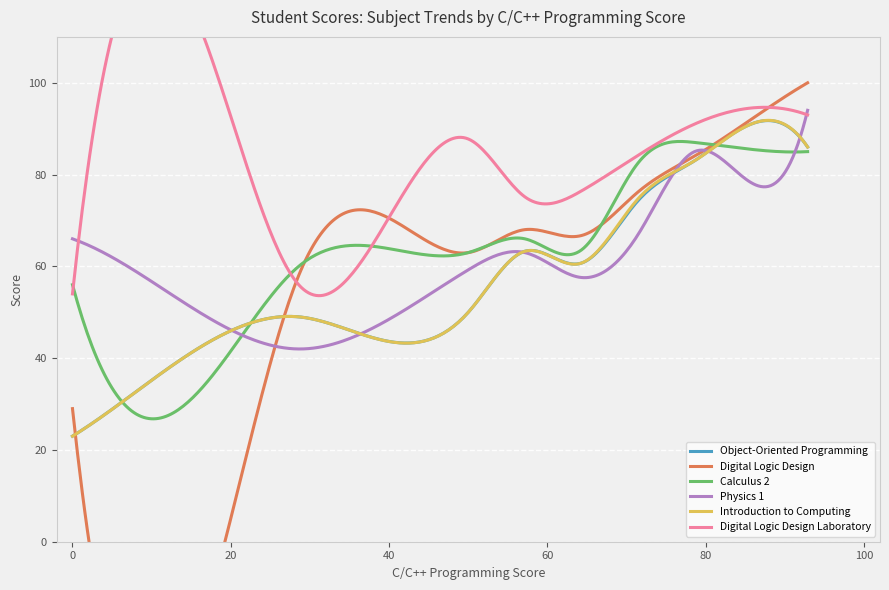

Where is Object-Oriented Programming nearest to the value 61?

78